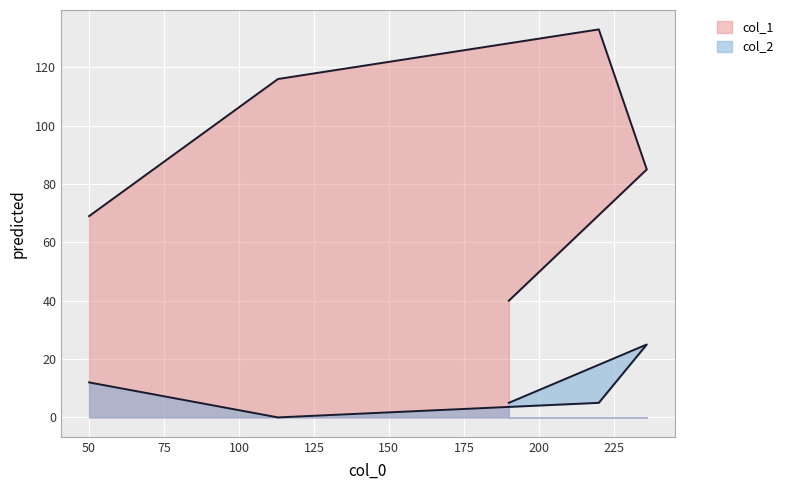

What is the total value across all series at 236?

110